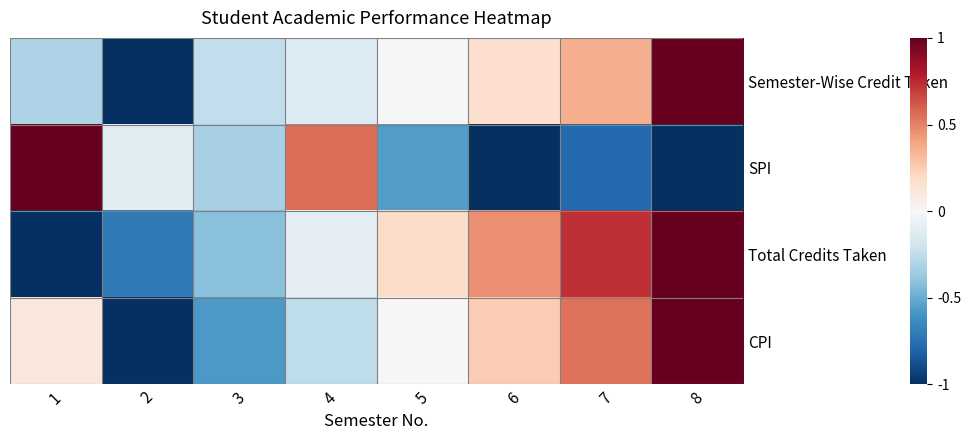

Reading left to right, what are all the values shown in this chart?

Semester-Wise Credit Taken: 1=-0.3	2=-1.0	3=-0.2	4=-0.1	5=-0.0	6=0.2	7=0.4	8=1.0
SPI: 1=1.0	2=-0.1	3=-0.3	4=0.6	5=-0.6	6=-1.0	7=-0.8	8=-1.0
Total Credits Taken: 1=-1.0	2=-0.7	3=-0.4	4=-0.1	5=0.2	6=0.5	7=0.7	8=1.0
CPI: 1=0.1	2=-1.0	3=-0.6	4=-0.3	5=0.0	6=0.3	7=0.5	8=1.0